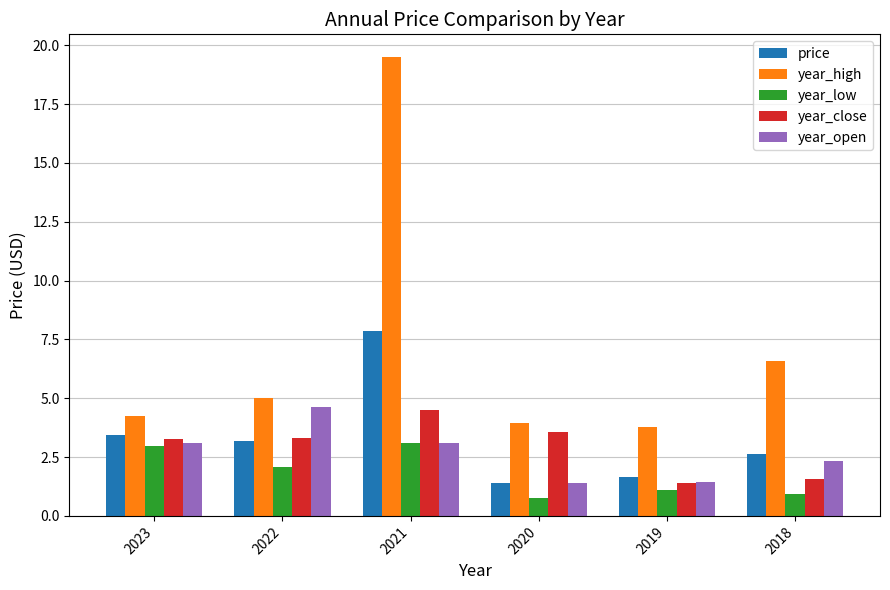

Does the chart contain stacked bars?

No